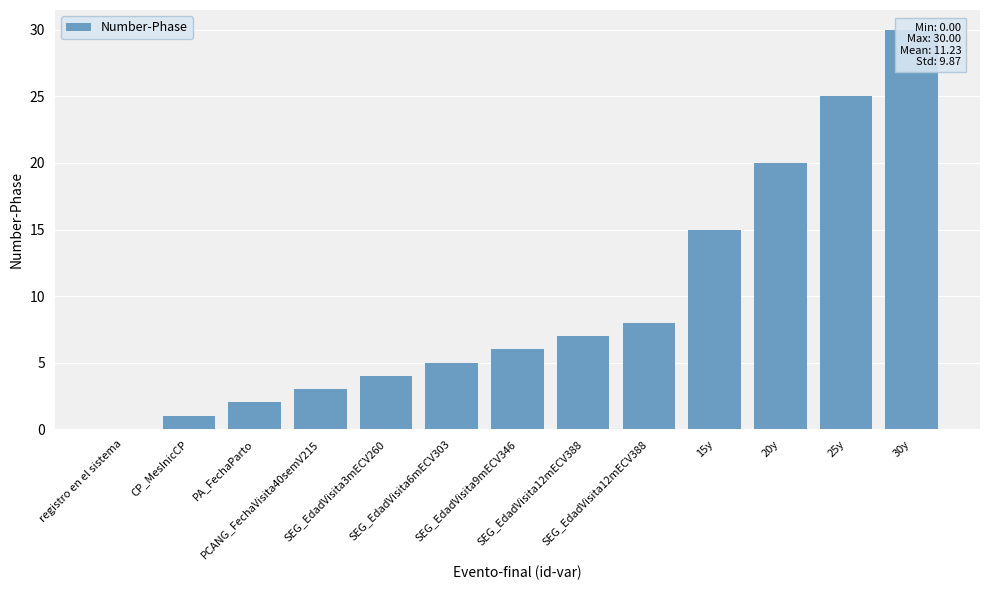

Reading left to right, transcribe all the data shown in this chart.

registro en el sistema=0	CP_MesInicCP=1	PA_FechaParto=2	PCANG_FechaVisita40semV215=3	SEG_EdadVisita3mECV260=4	SEG_EdadVisita6mECV303=5	SEG_EdadVisita9mECV346=6	SEG_EdadVisita12mECV388=7	SEG_EdadVisita12mECV388=8	15y=15	20y=20	25y=25	30y=30